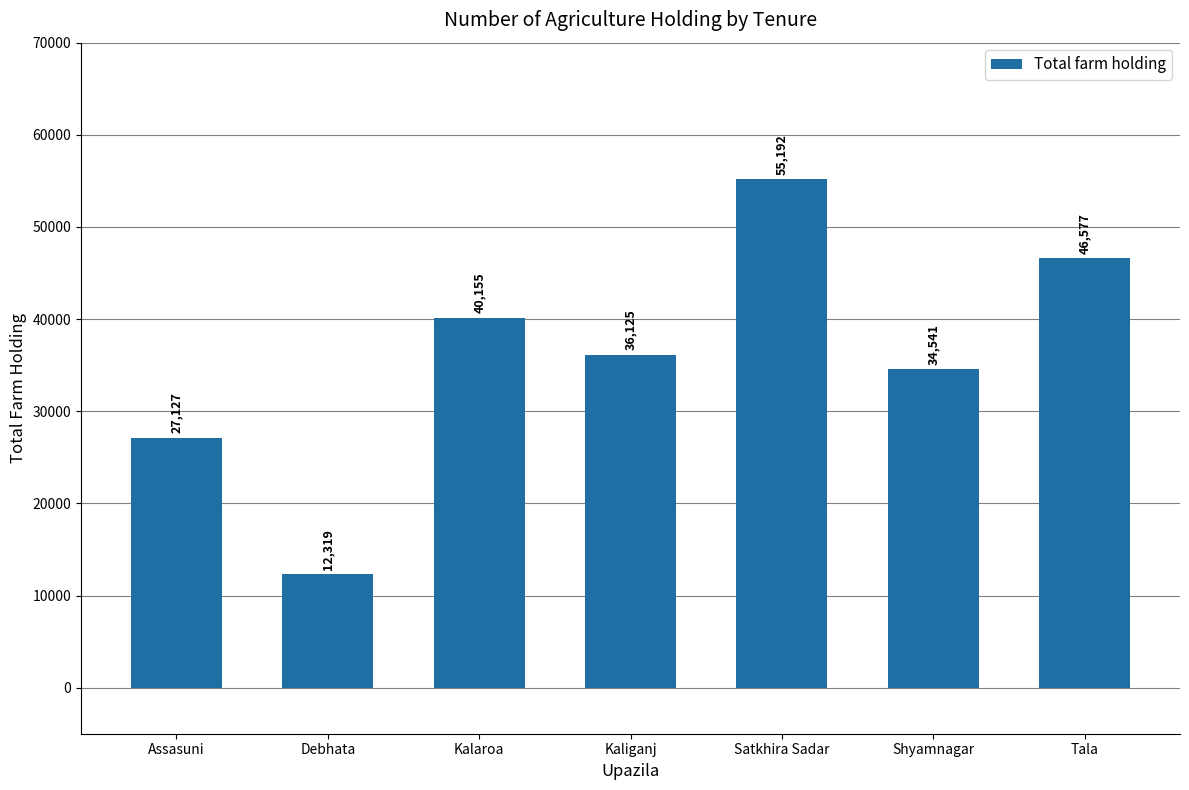

List the labels in order of value, largest first.

Satkhira Sadar, Tala, Kalaroa, Kaliganj, Shyamnagar, Assasuni, Debhata